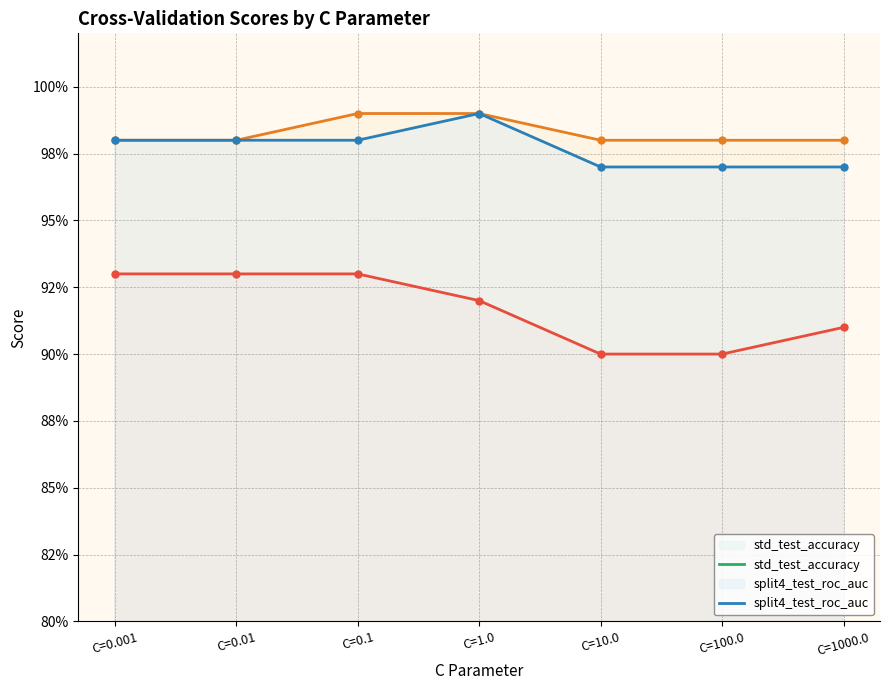

True or false: split4_test_roc_auc has more than 0 points higher than both neighbors.

True